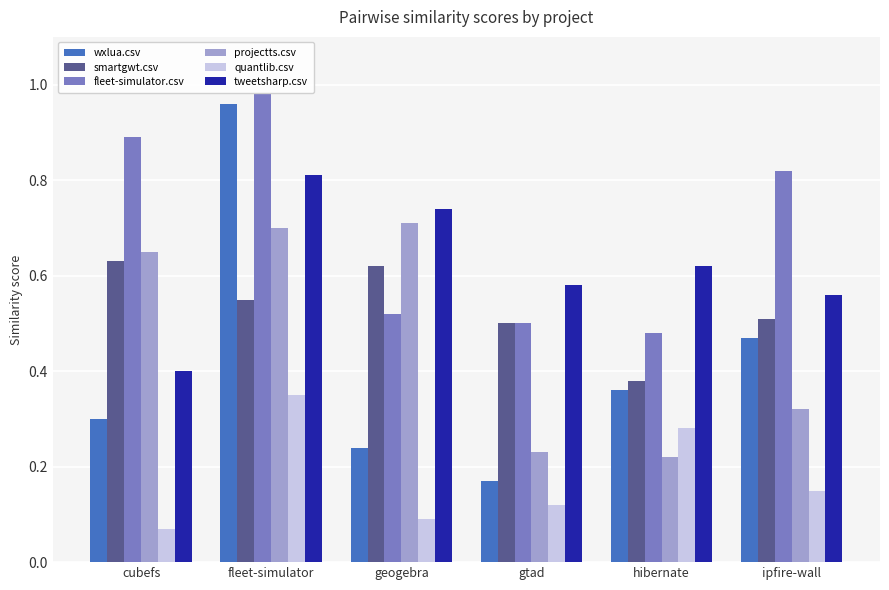

Which series has the largest range (max minus min)?

wxlua.csv